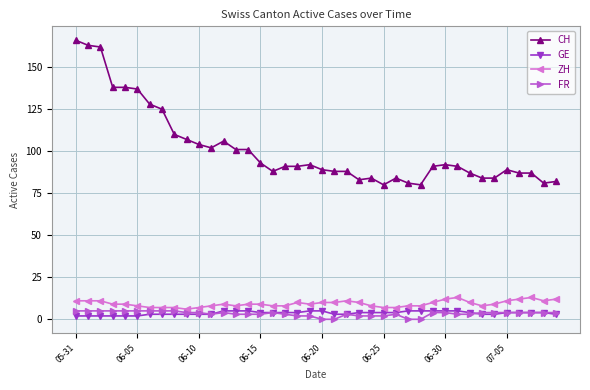

True or false: ZH and FR intersect in this chart.

False